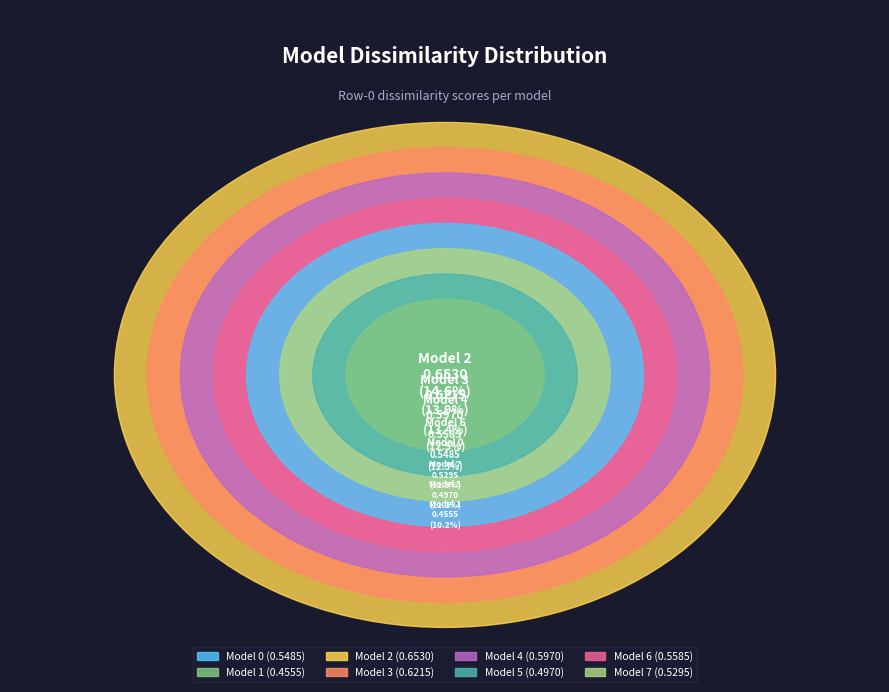

True or false: 7 accounts for 12% of the total.

True